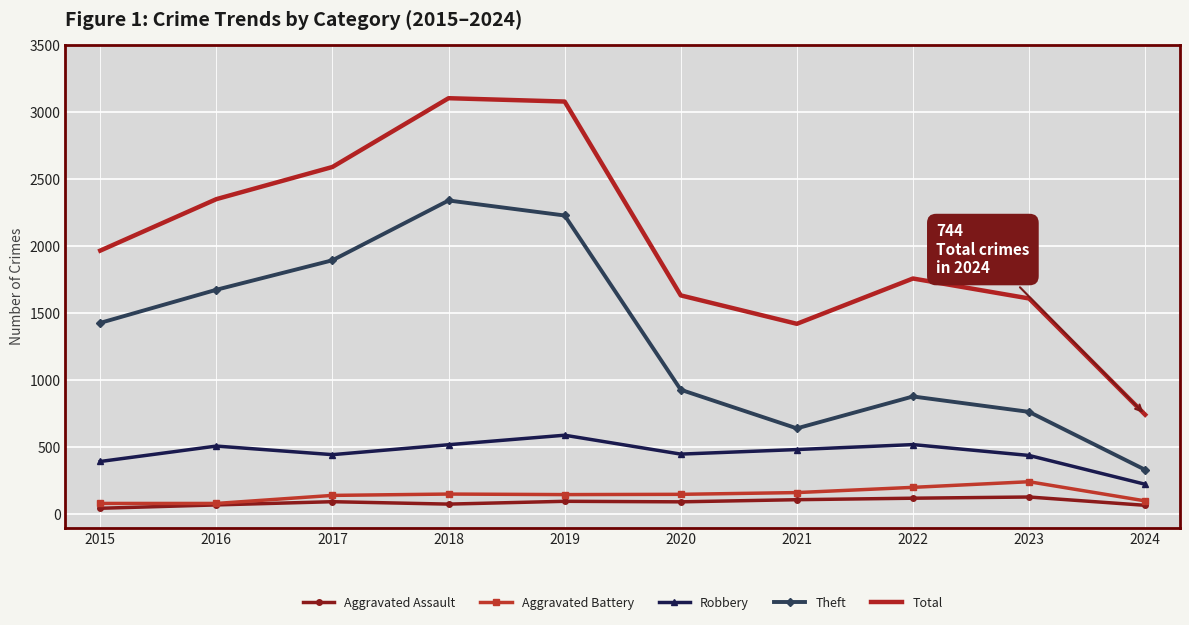

What is the minimum value shown in the chart?

46